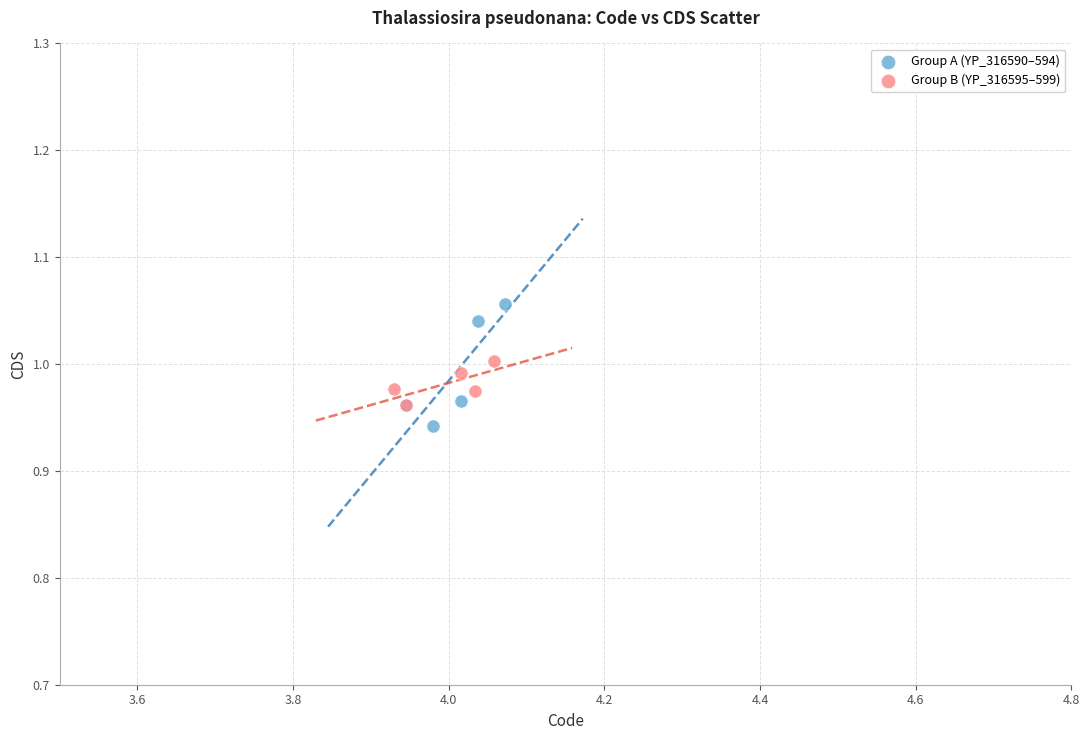

Which series has the largest Y range (max minus min)?

Group A (YP_316590–594)